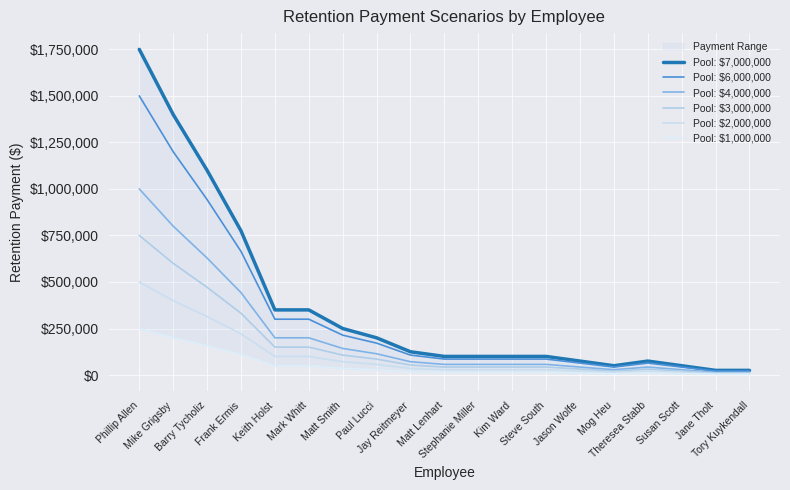

What is the sum of the Pool: $6,000,000 values at Frank Ermis and Stephanie Miller?

750000.0